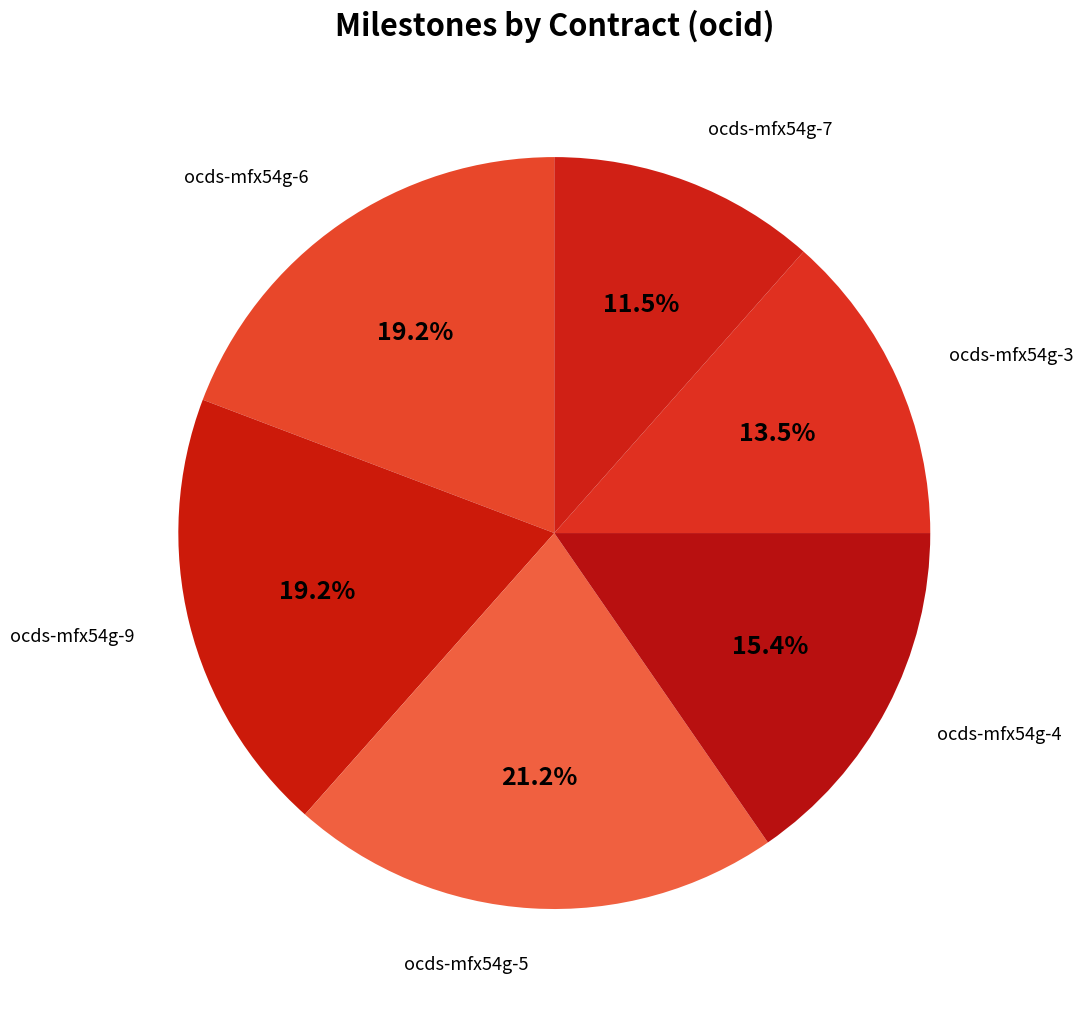

To the nearest percent, what is the average slice percentage?

17%